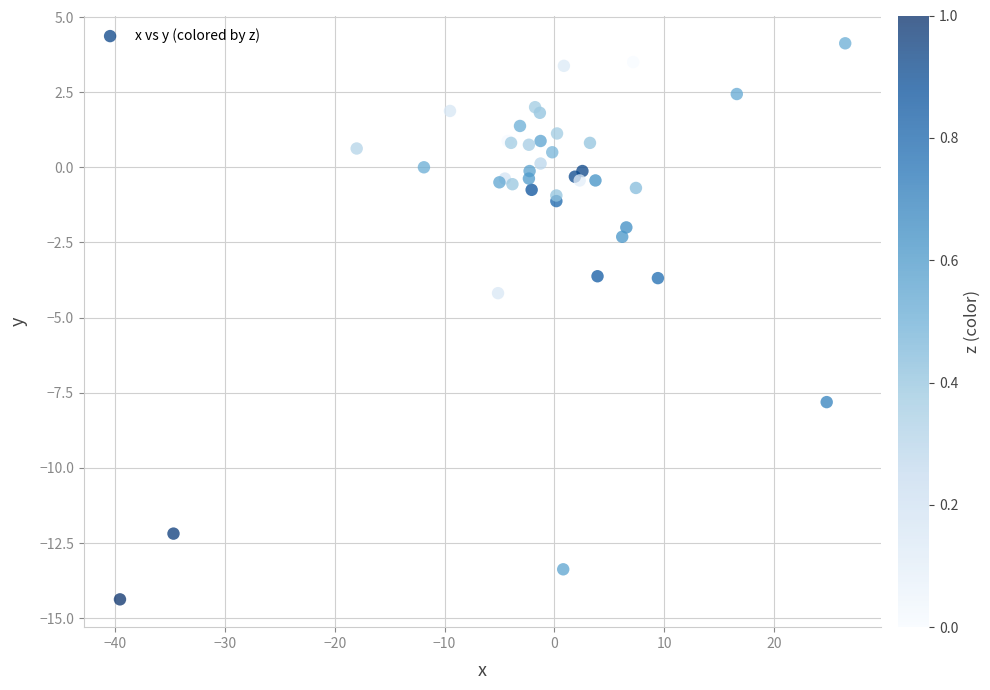

What Y value in the scatter plot is closest to -5?

-4.2